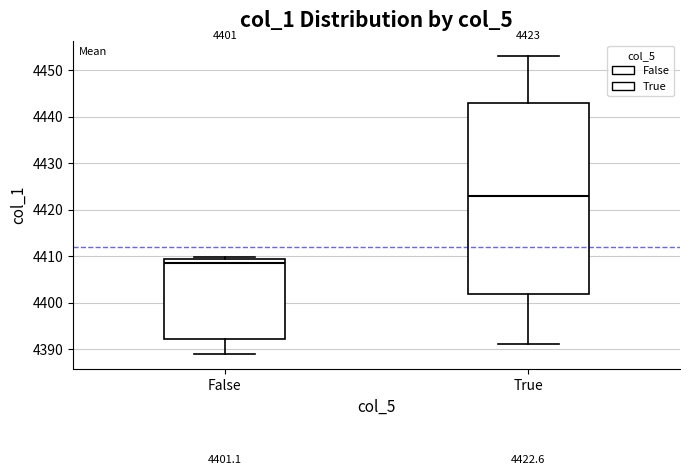

Which box is the tallest, from its lower edge to its upper edge?

True